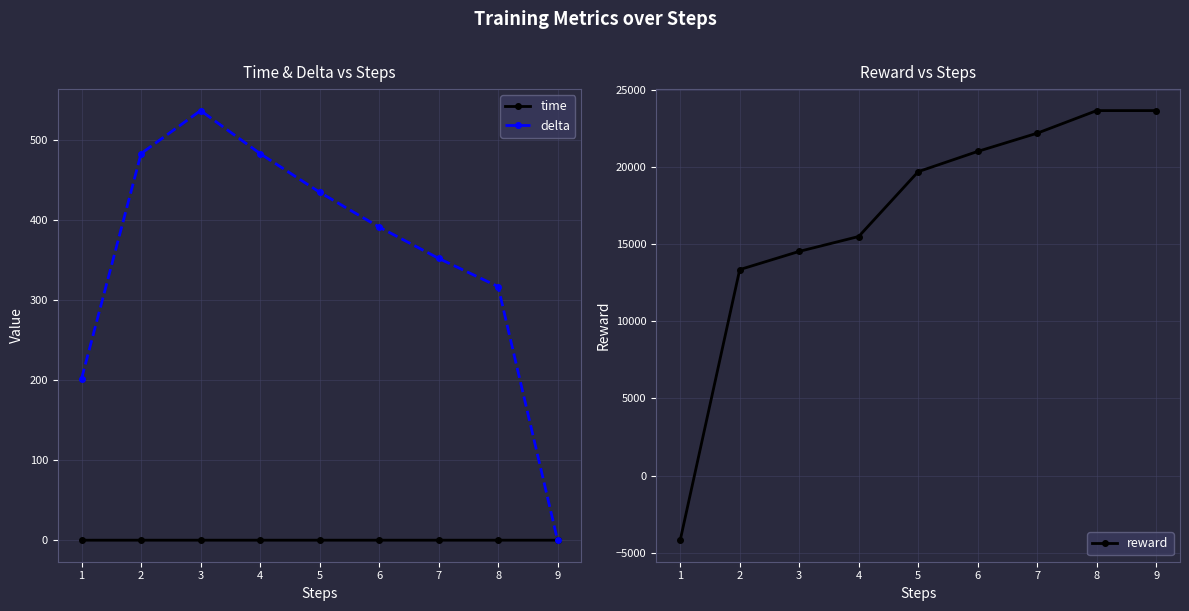

How many negative values does the reward series have?

1